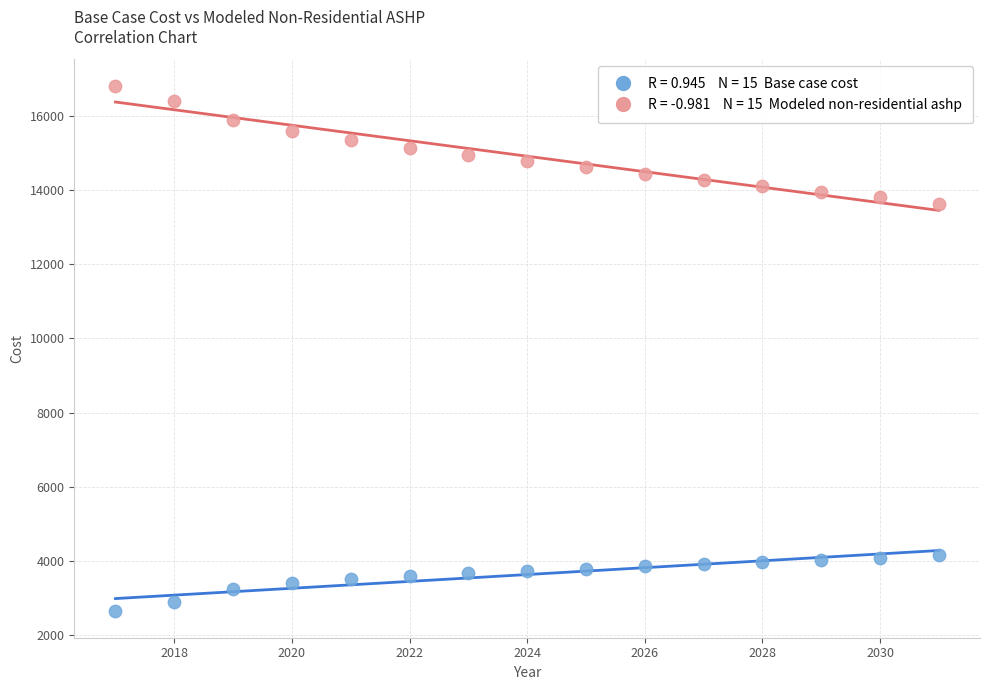

Across all data points, what is the range of X values (max minus min)?

14.0